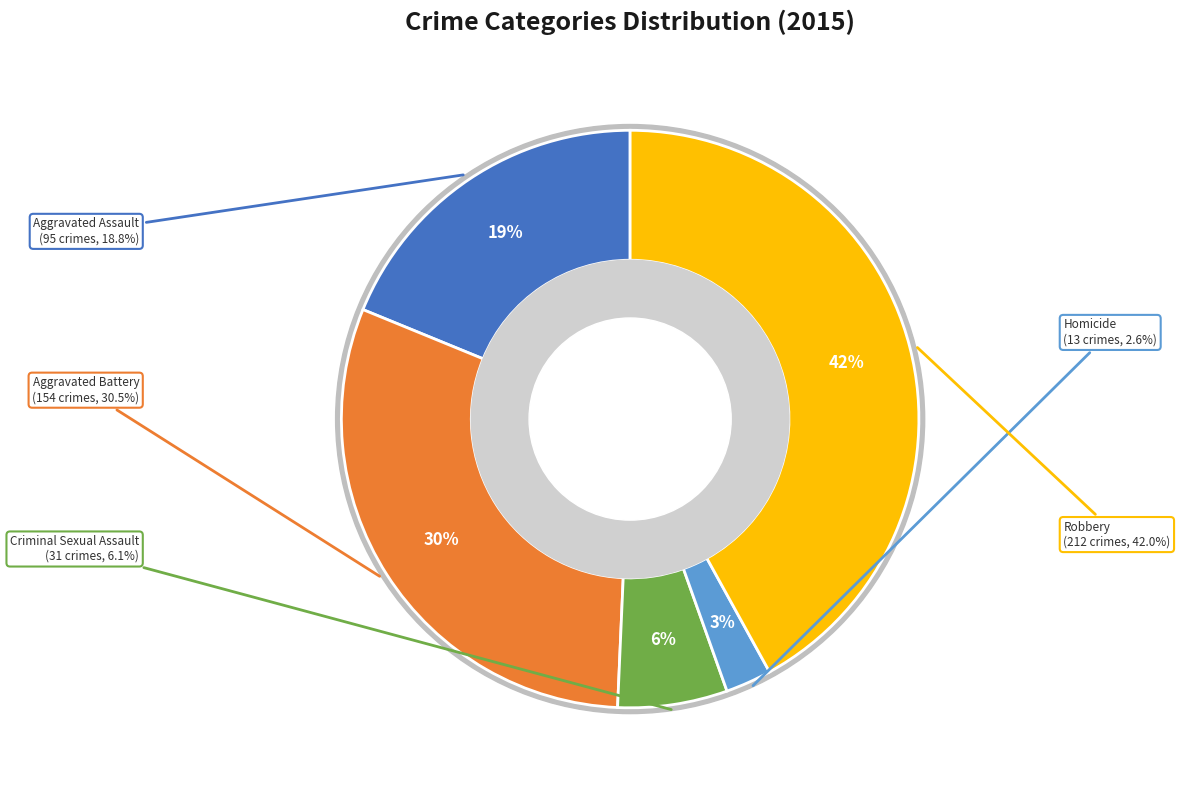

Is there a majority slice in this chart?

No